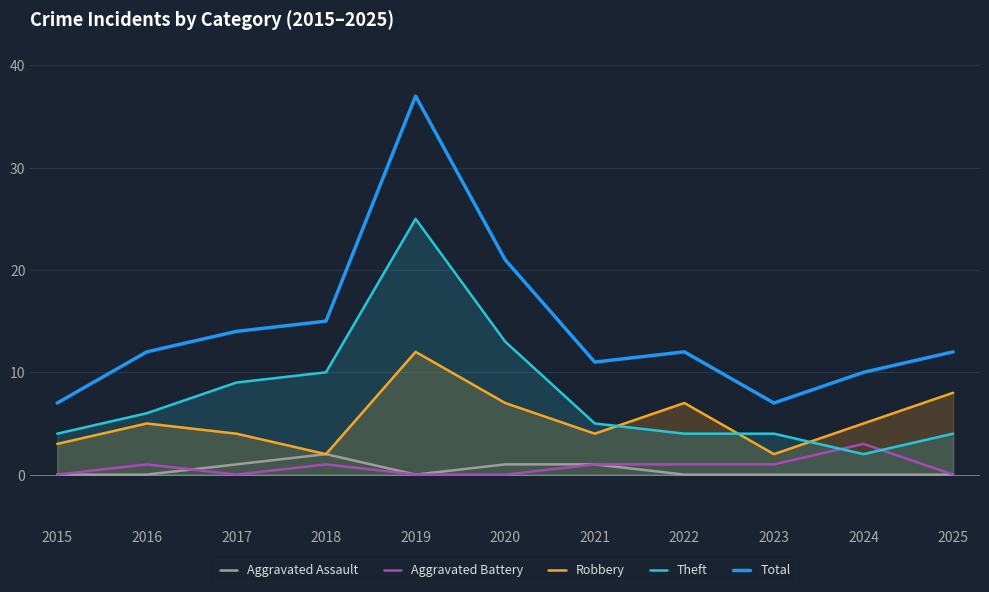

At which label does Robbery first exceed 5?

2019